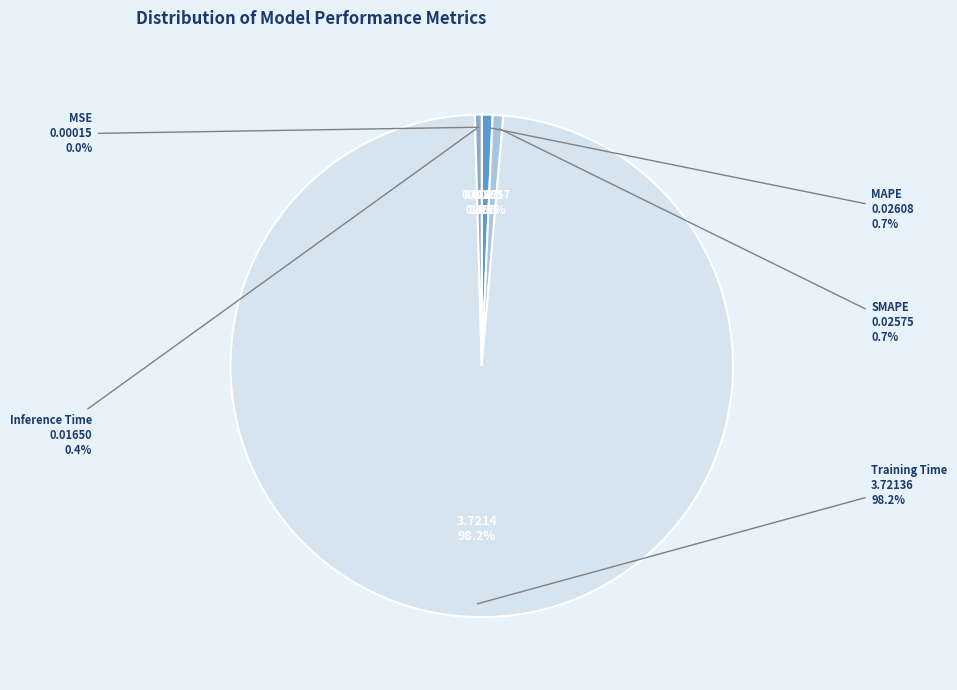

To the nearest percent, what is the difference between the largest and smallest slice percentages?

98%